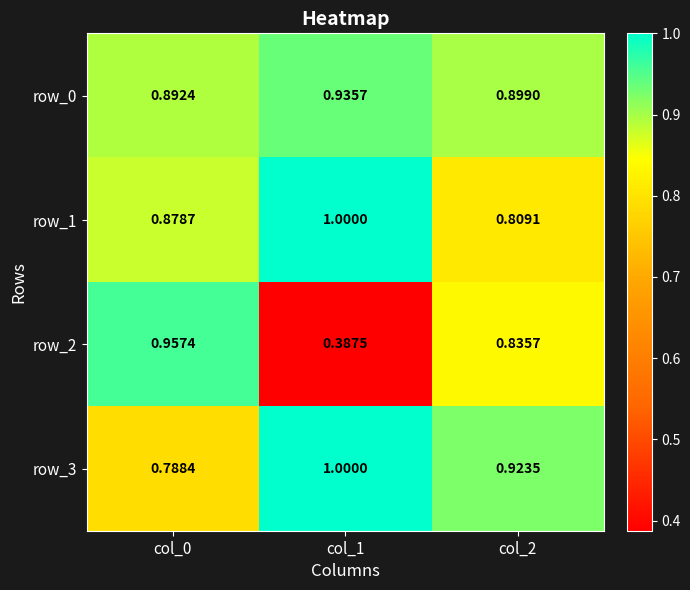

Is the value of row_3 at col_2 greater than the value of row_1 at col_1?

No